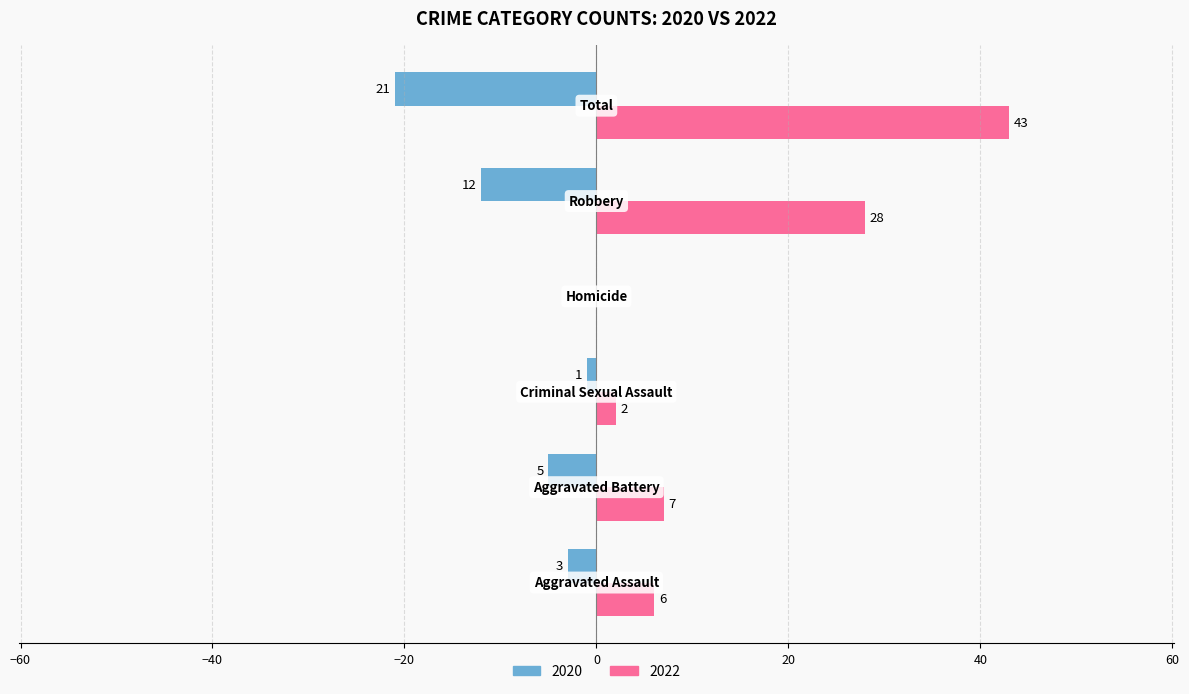

Which series has the largest total across all categories?

2022